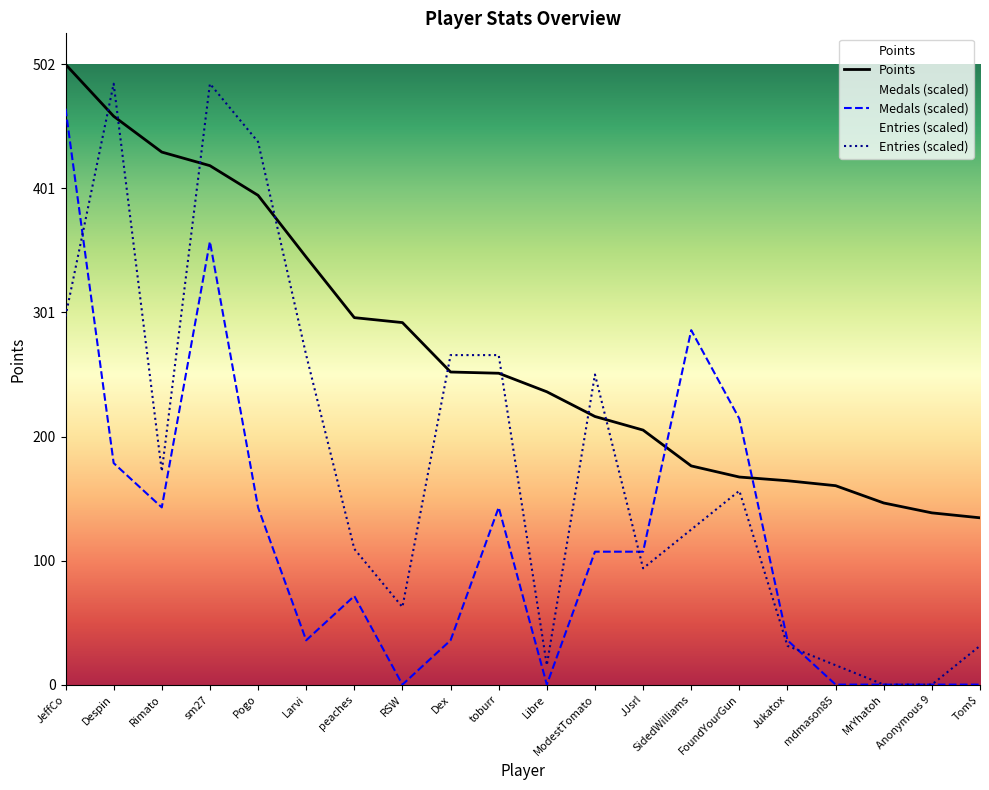

The value of Medals (scaled) at Jukatox is 35.9. True or false?

True